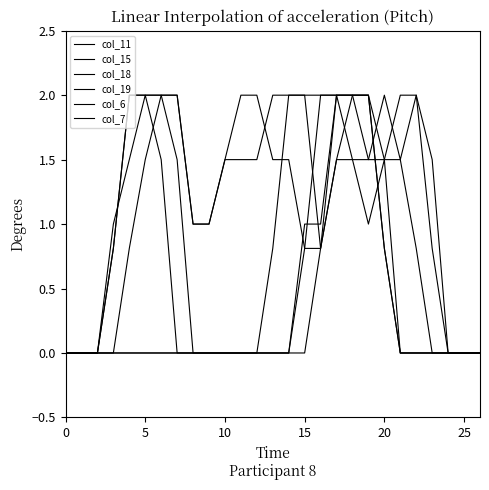

At which category is the sum across all series the highest?

17